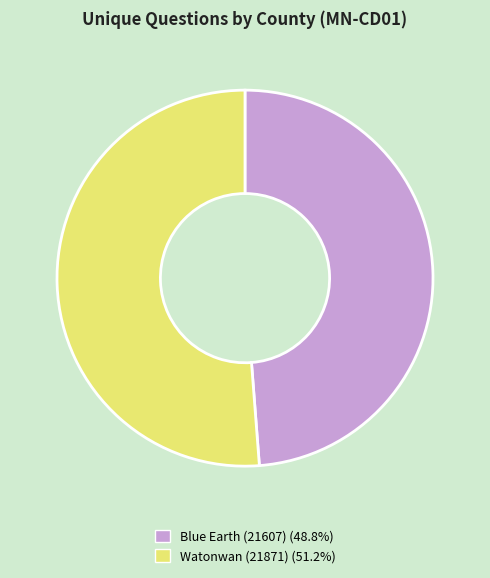

True or false: Watonwan (21871) accounts for 51% of the total.

True